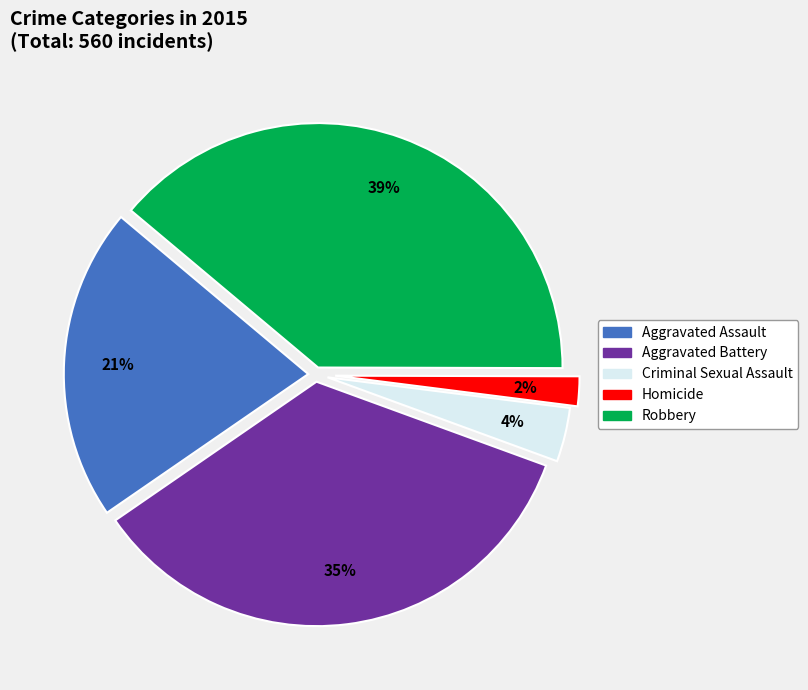

Combined, do Aggravated Assault and Homicide account for over 50%?

No